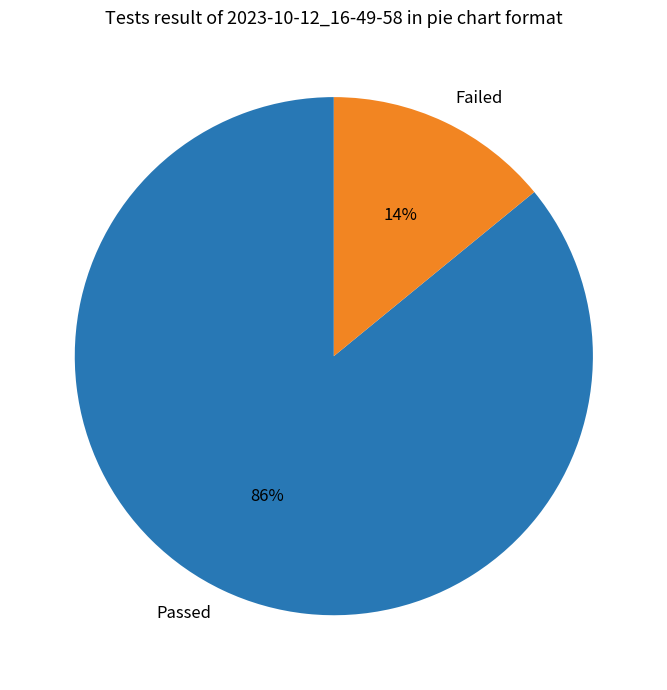

How many slices are in this pie chart?

2